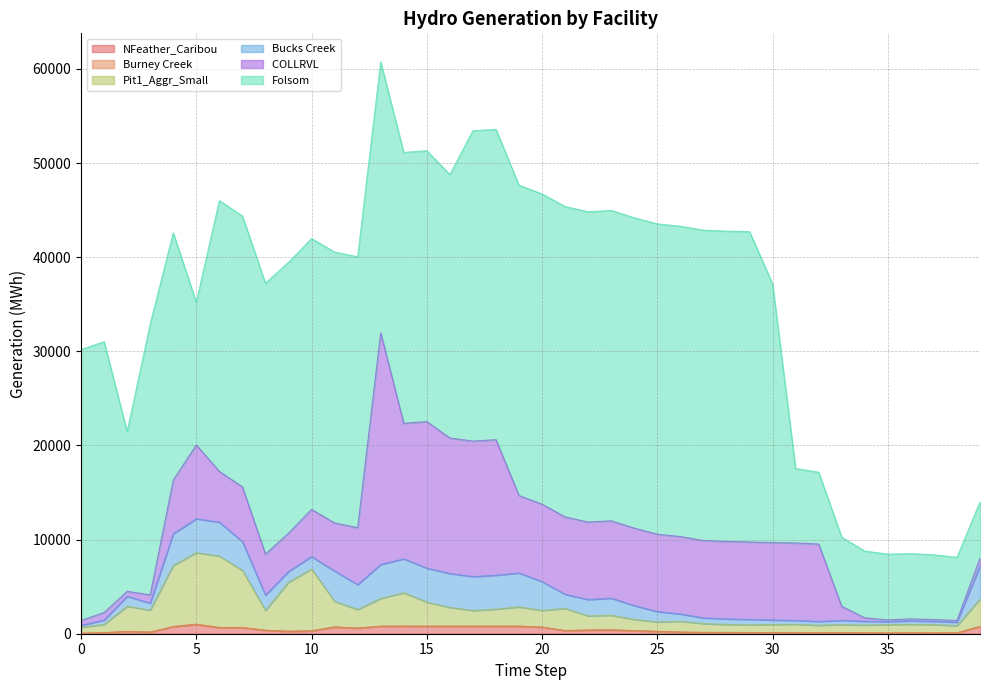

In NFeather_Caribou, how many points are higher than both neighbors (excluding endpoints)?

7